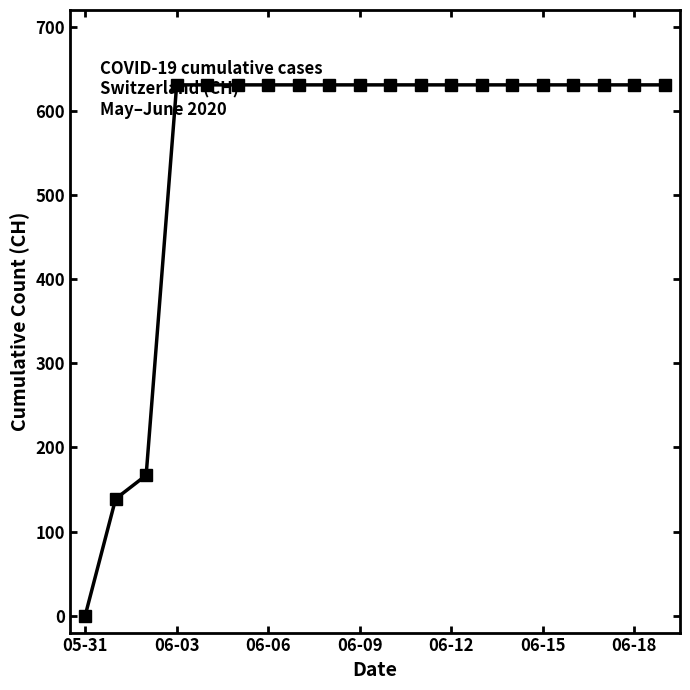

What is the sum of all values?

11033